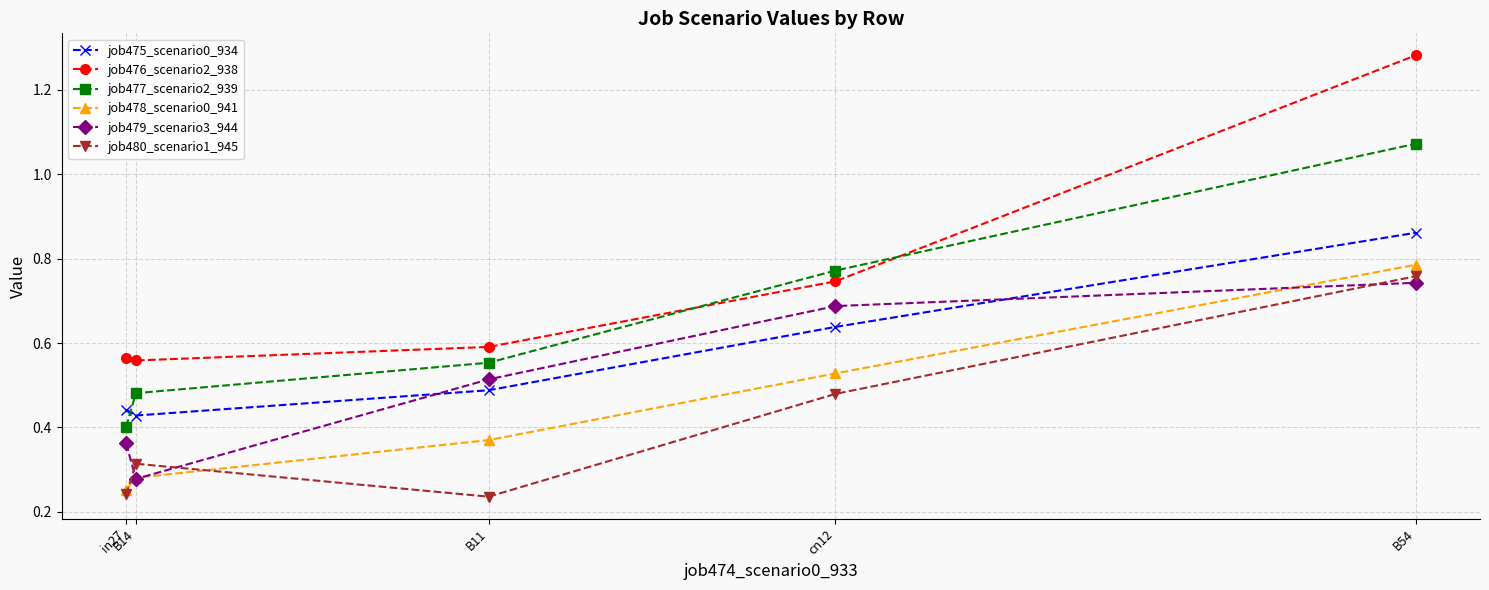

How many job476_scenario2_938 values are between 0 and 1?

4